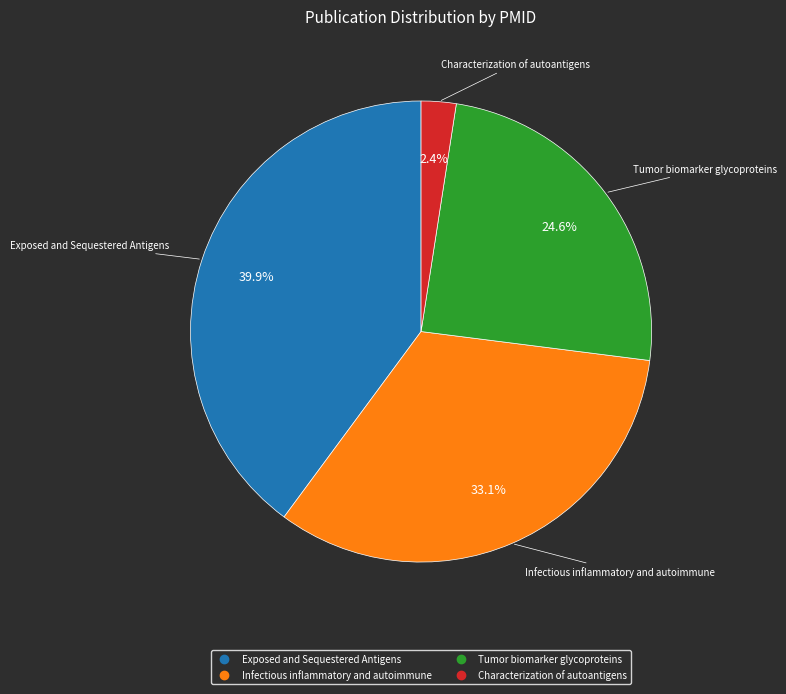

Which category has the biggest portion of the pie?

Exposed and Sequestered Antigens